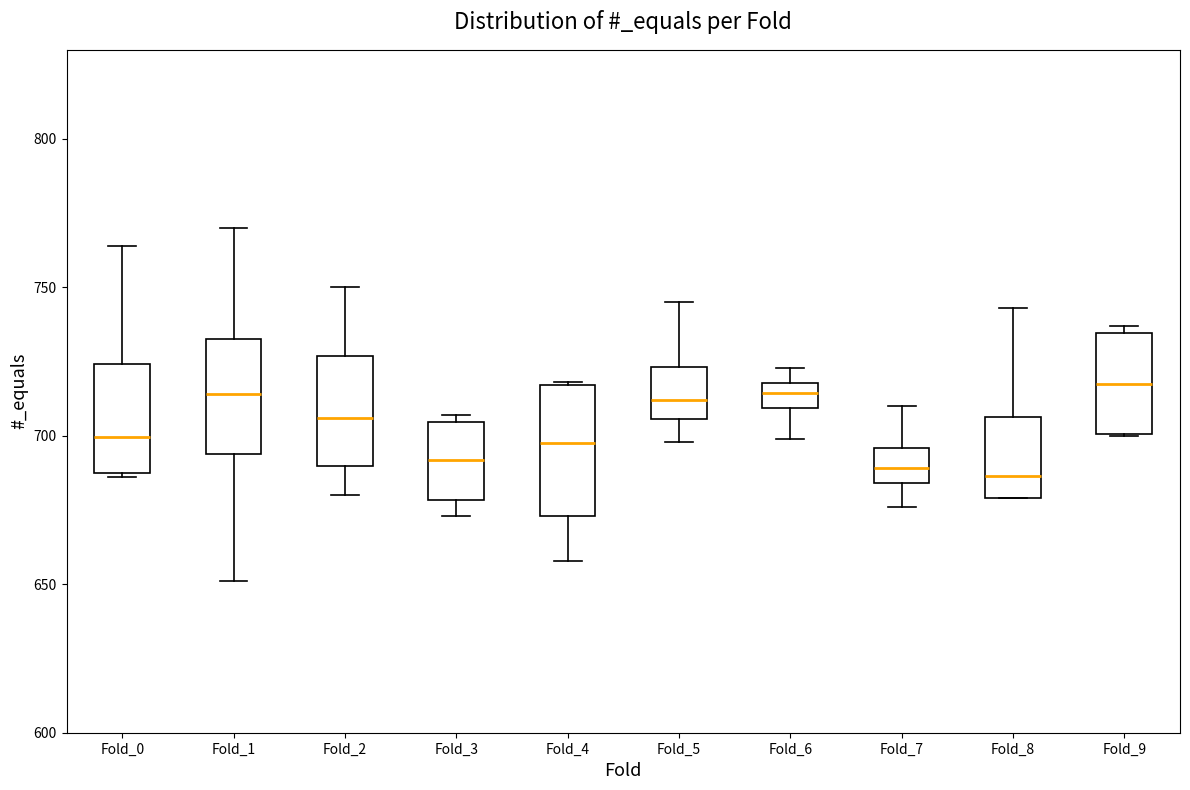

Reading left to right, read every box against the y-axis: the position of its median line, the range the box covers, and the ends of its whiskers. The values are not printed on the chart, so give them approximately, as read against the axis.

Fold_0: median 700, box 690 to 725, whiskers 685 to 765
Fold_1: median 715, box 695 to 735, whiskers 650 to 770
Fold_2: median 705, box 690 to 725, whiskers 680 to 750
Fold_3: median 690, box 680 to 705, whiskers 675 to 705 (just above the box's upper edge)
Fold_4: median 700, box 675 to 715, whiskers 660 to 720
Fold_5: median 710, box 705 to 725, whiskers 700 to 745
Fold_6: median 715, box 710 to 720, whiskers 700 to 725
Fold_7: median 690, box 685 to 695, whiskers 675 to 710
Fold_8: median 685, box 680 to 705, whiskers 680 to 745
Fold_9: median 720, box 700 to 735, whiskers 700 to 735 (just above the box's upper edge)